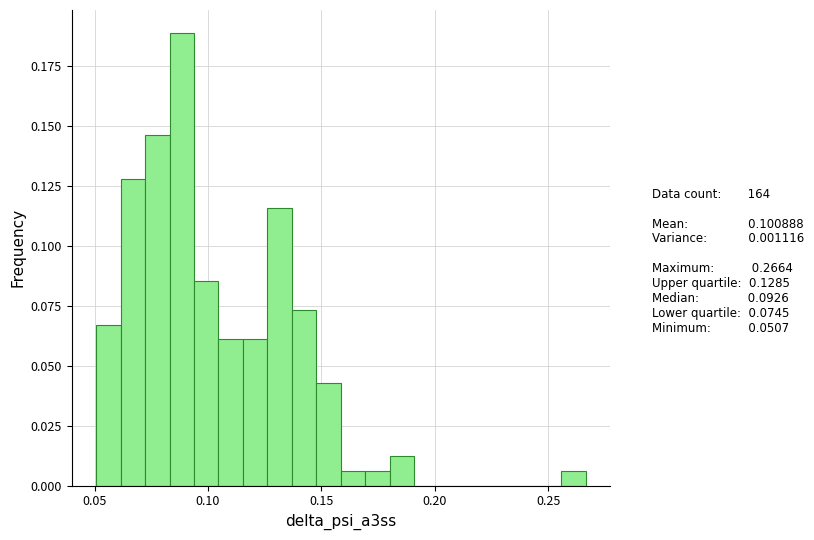

Read against the x-axis, roughly where is the centre of the tallest bar?

0.090